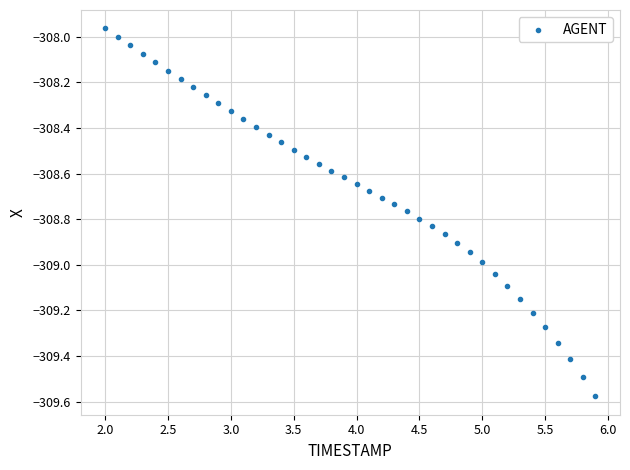

What is the range of Y values (max minus min)?

1.6